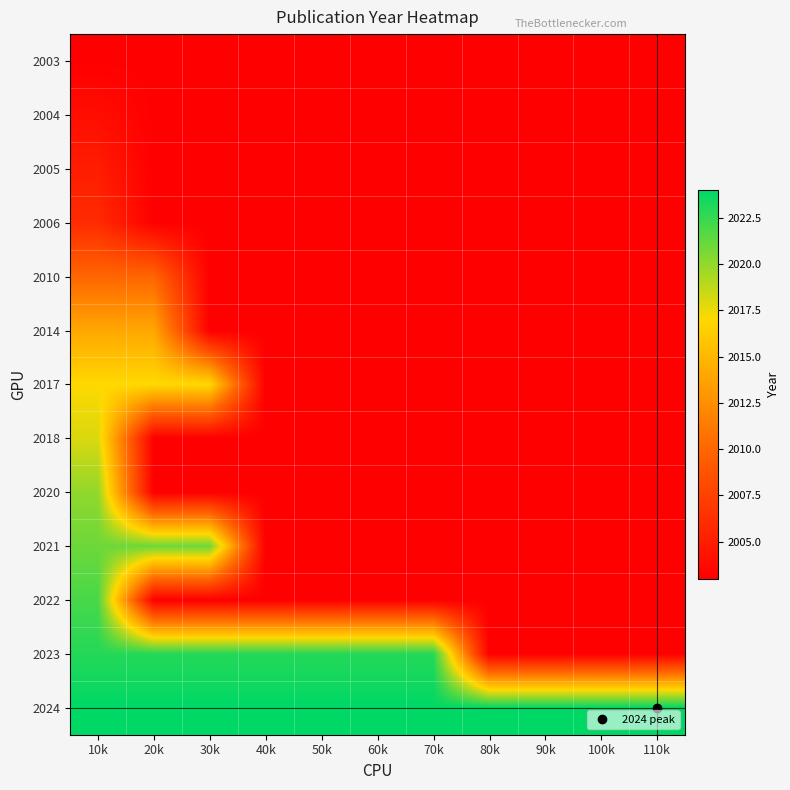

Reading left to right, extract all data points from this chart.

2003: 10k=2003	20k=2003	30k=2003	40k=2003	50k=2003	60k=2003	70k=2003	80k=2003	90k=2003	100k=2003	110k=2003
2004: 10k=2004	20k=2003	30k=2003	40k=2003	50k=2003	60k=2003	70k=2003	80k=2003	90k=2003	100k=2003	110k=2003
2005: 10k=2005	20k=2003	30k=2003	40k=2003	50k=2003	60k=2003	70k=2003	80k=2003	90k=2003	100k=2003	110k=2003
2006: 10k=2006	20k=2003	30k=2003	40k=2003	50k=2003	60k=2003	70k=2003	80k=2003	90k=2003	100k=2003	110k=2003
2010: 10k=2010	20k=2010	30k=2003	40k=2003	50k=2003	60k=2003	70k=2003	80k=2003	90k=2003	100k=2003	110k=2003
2014: 10k=2014	20k=2014	30k=2003	40k=2003	50k=2003	60k=2003	70k=2003	80k=2003	90k=2003	100k=2003	110k=2003
2017: 10k=2017	20k=2017	30k=2017	40k=2003	50k=2003	60k=2003	70k=2003	80k=2003	90k=2003	100k=2003	110k=2003
2018: 10k=2018	20k=2003	30k=2003	40k=2003	50k=2003	60k=2003	70k=2003	80k=2003	90k=2003	100k=2003	110k=2003
2020: 10k=2020	20k=2003	30k=2003	40k=2003	50k=2003	60k=2003	70k=2003	80k=2003	90k=2003	100k=2003	110k=2003
2021: 10k=2021	20k=2021	30k=2021	40k=2003	50k=2003	60k=2003	70k=2003	80k=2003	90k=2003	100k=2003	110k=2003
2022: 10k=2022	20k=2003	30k=2003	40k=2003	50k=2003	60k=2003	70k=2003	80k=2003	90k=2003	100k=2003	110k=2003
2023: 10k=2023	20k=2023	30k=2023	40k=2023	50k=2023	60k=2023	70k=2023	80k=2003	90k=2003	100k=2003	110k=2003
2024: 10k=2024	20k=2024	30k=2024	40k=2024	50k=2024	60k=2024	70k=2024	80k=2024	90k=2024	100k=2024	110k=2024